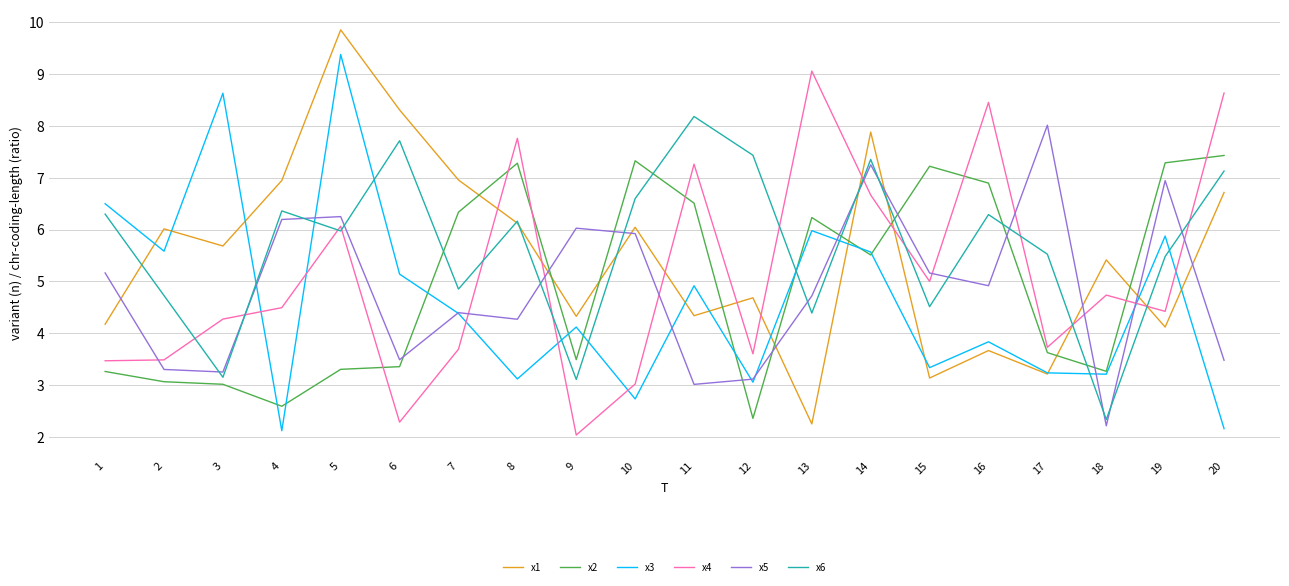

True or false: x1 and x3 cross at least once.

True